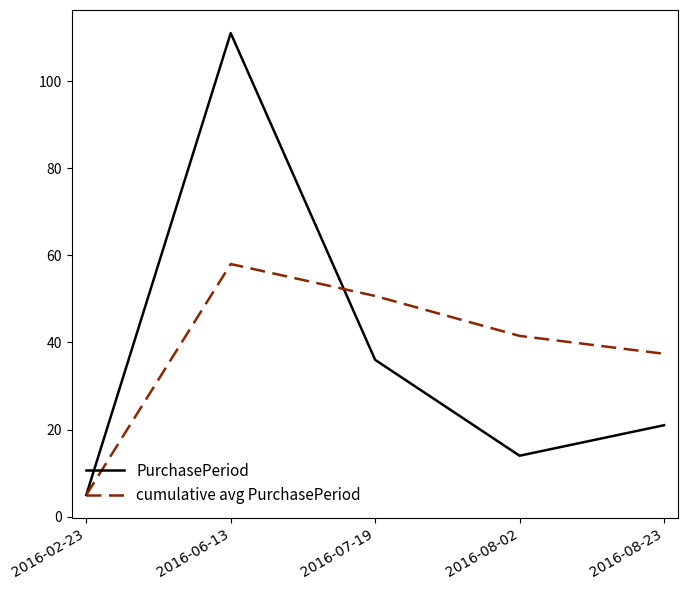

Is it true that cumulative avg PurchasePeriod equals 5.0 at 2016-02-23?

True